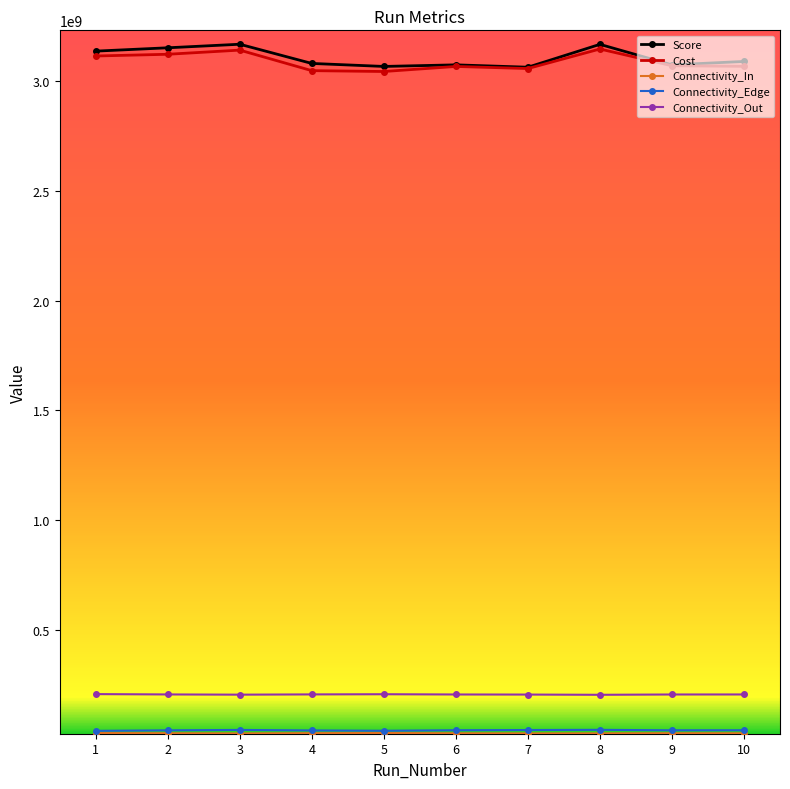

True or false: Score and Connectivity_Out intersect in this chart.

False